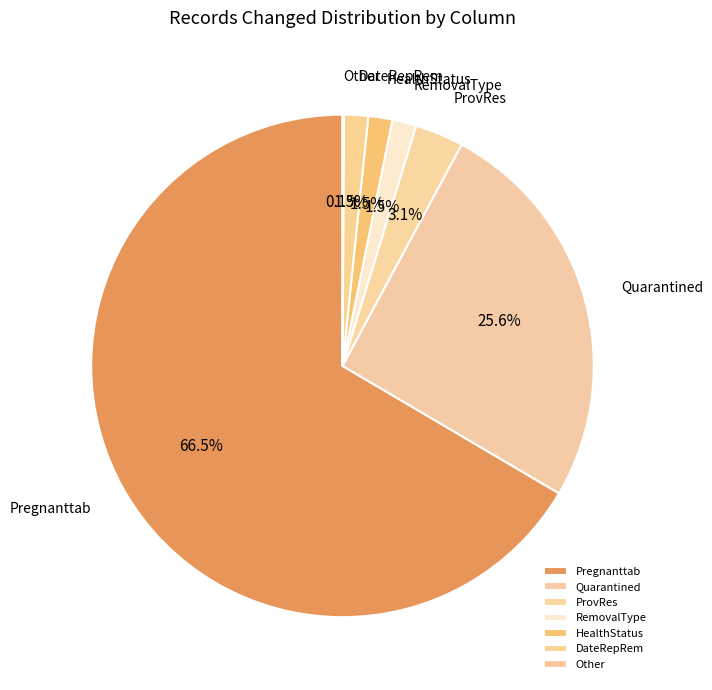

Between ProvRes and HealthStatus, which is larger?

ProvRes